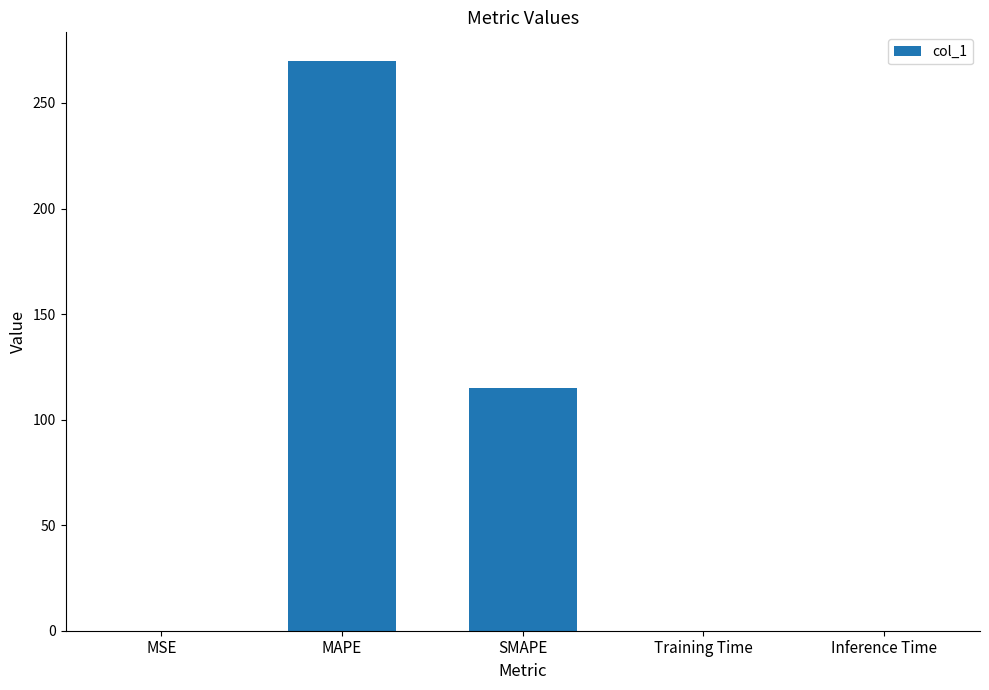

At which label is the value closest to 134?

SMAPE